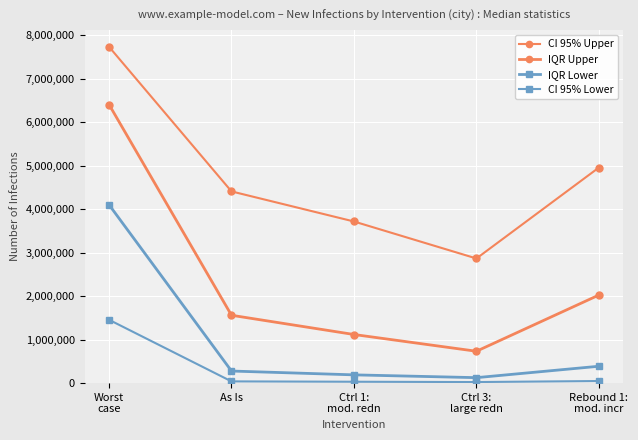

True or false: IQR Lower and CI 95% Lower cross at least once.

False